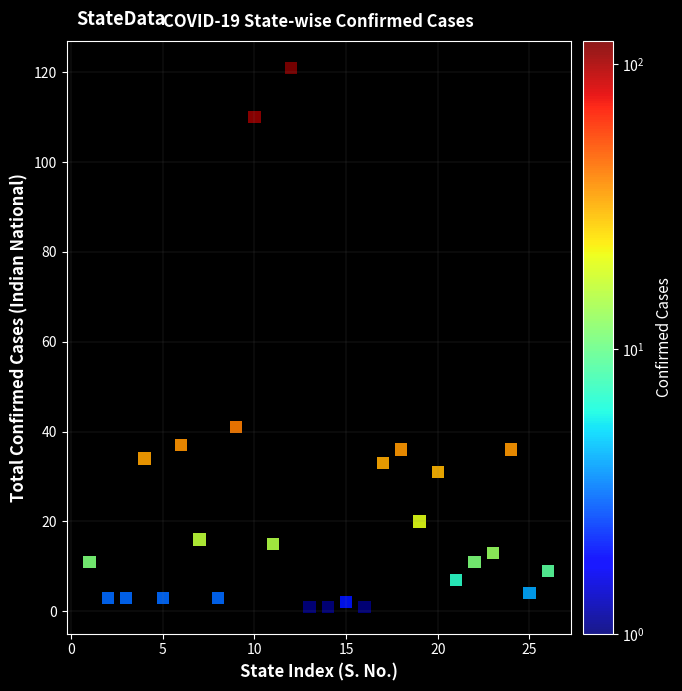

What is the range of Y values (max minus min)?

120